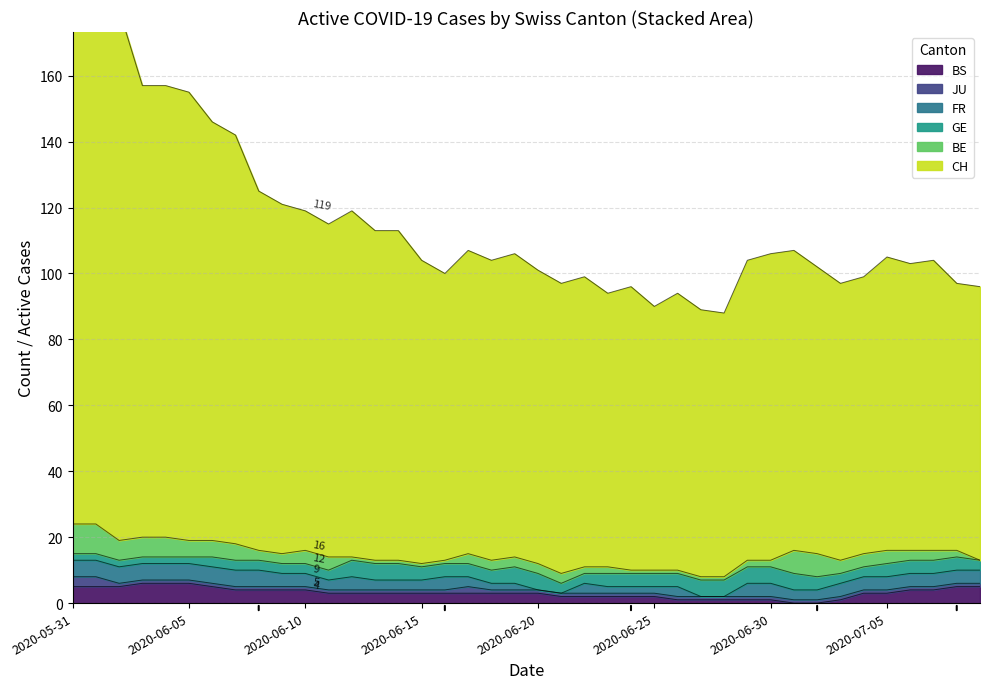

The value of BS at 39 is 1. True or false?

False